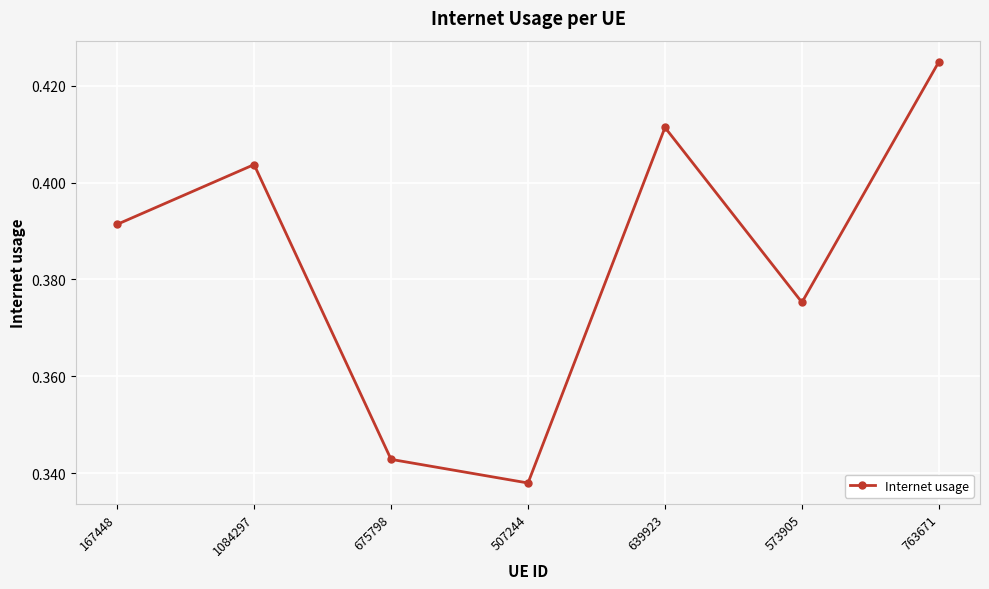

Rank the categories by value from lowest to highest.

507244, 675798, 573905, 167448, 1084297, 639923, 763671